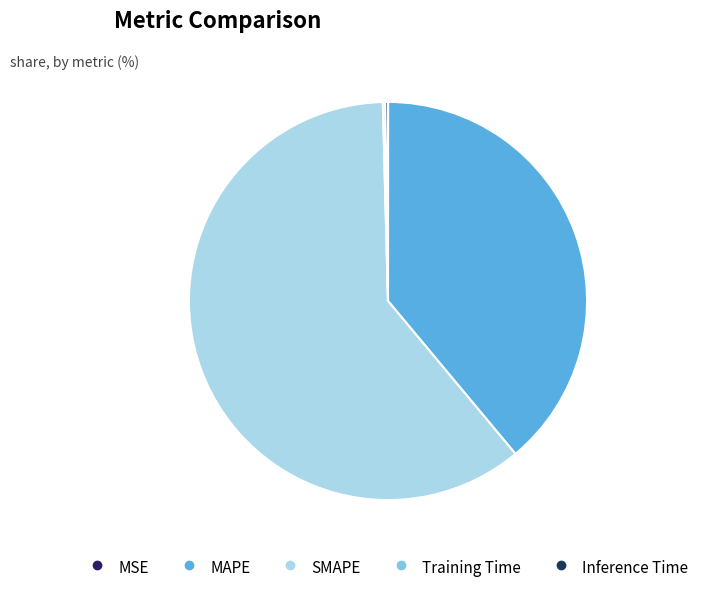

Rank the categories by value from lowest to highest.

MSE, Training Time, Inference Time, MAPE, SMAPE